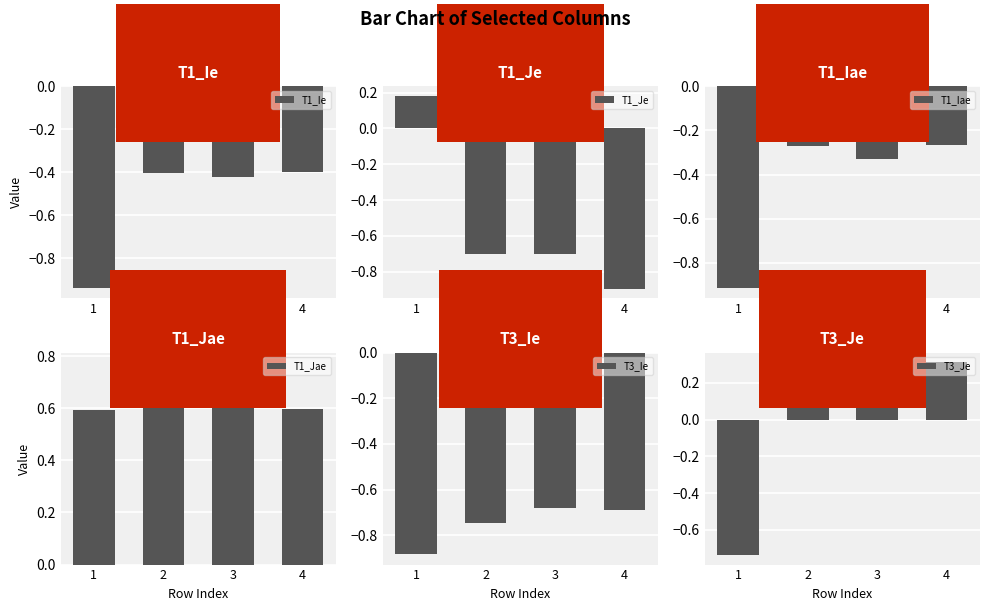

What is the approximate value of T1_Je at 3?

-0.7